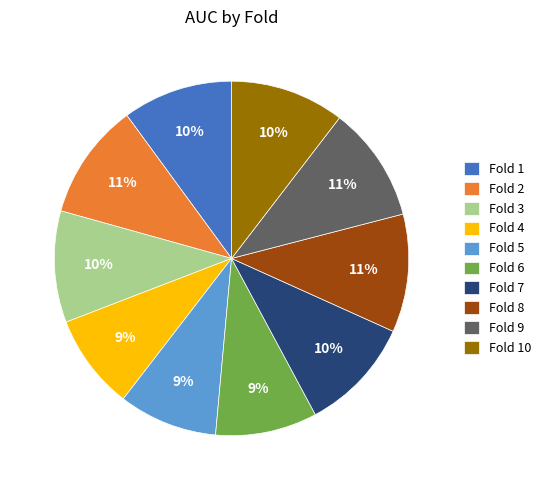

To the nearest percent, what is the difference between the largest and smallest slice percentages?

2%